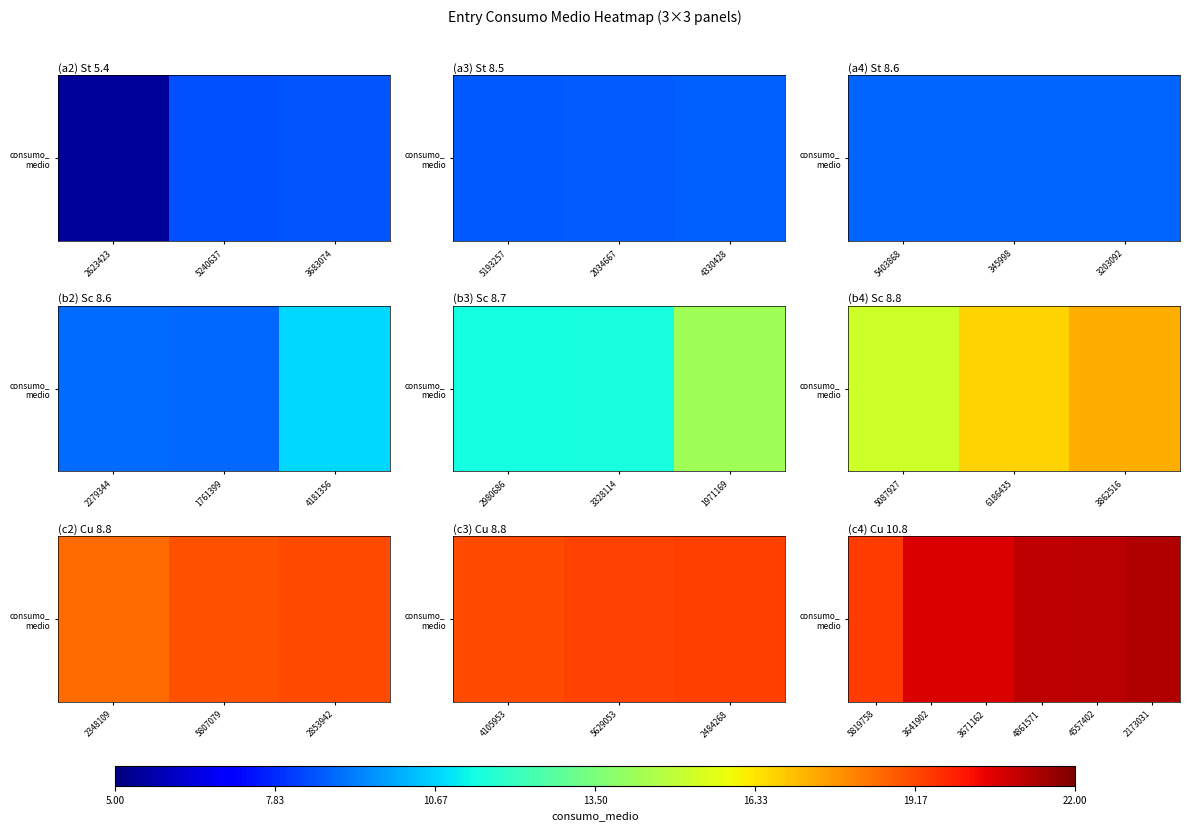

How many series are shown in this chart?

1